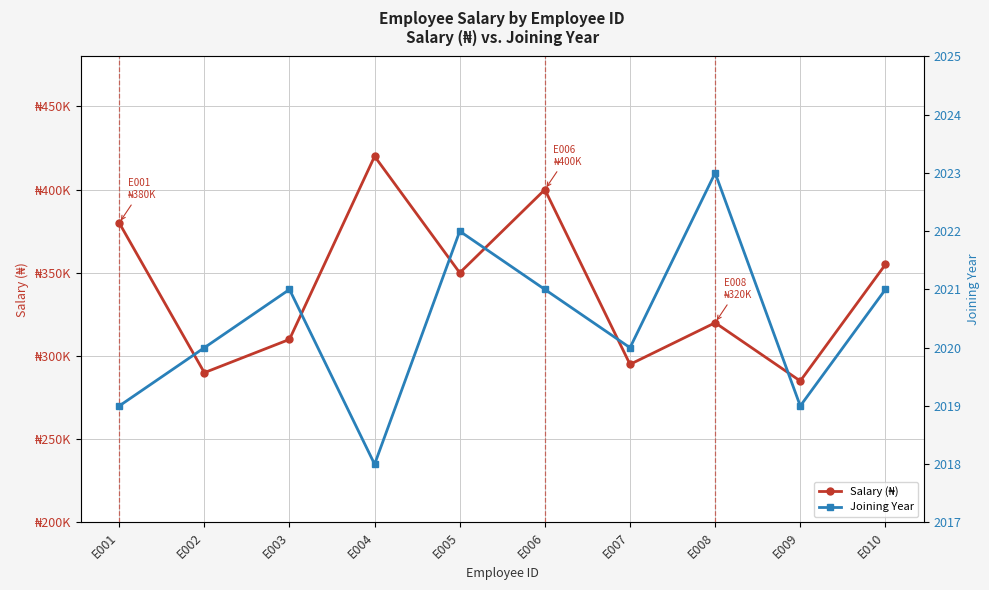

Which has a higher value, E004 or E005?

E004